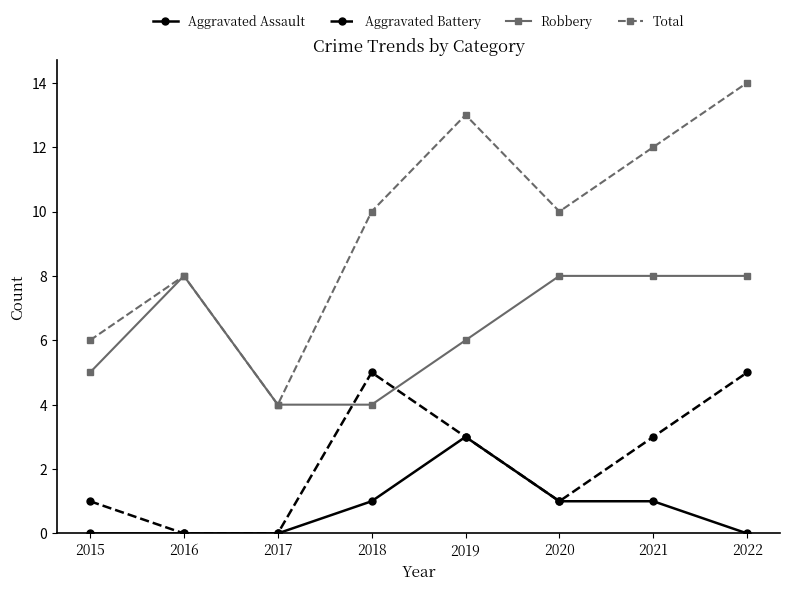

What is the approximate value of Total at 2018, to the nearest 10?

10